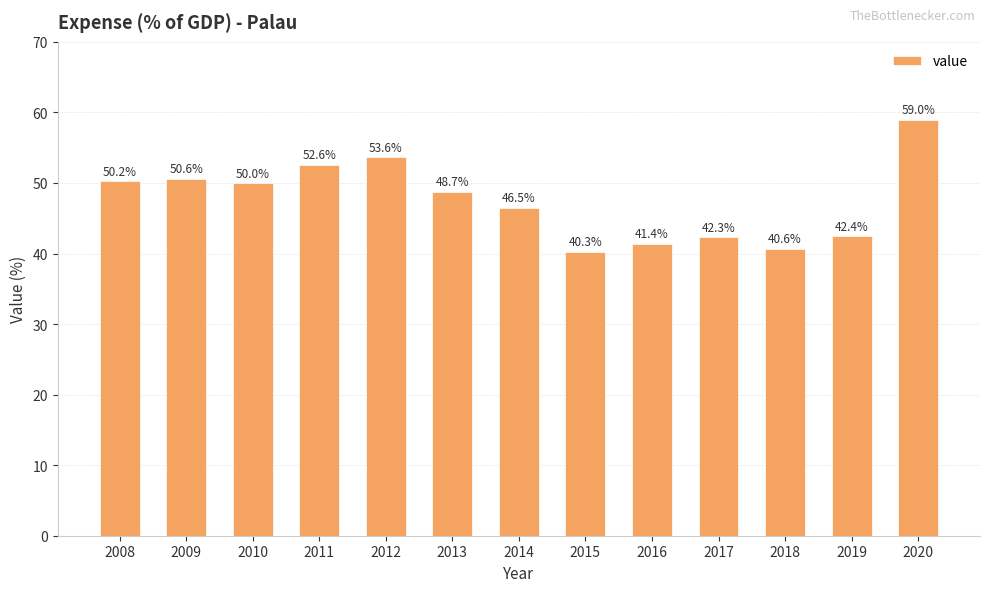

What is the value of the 6th bar from the left?

48.7